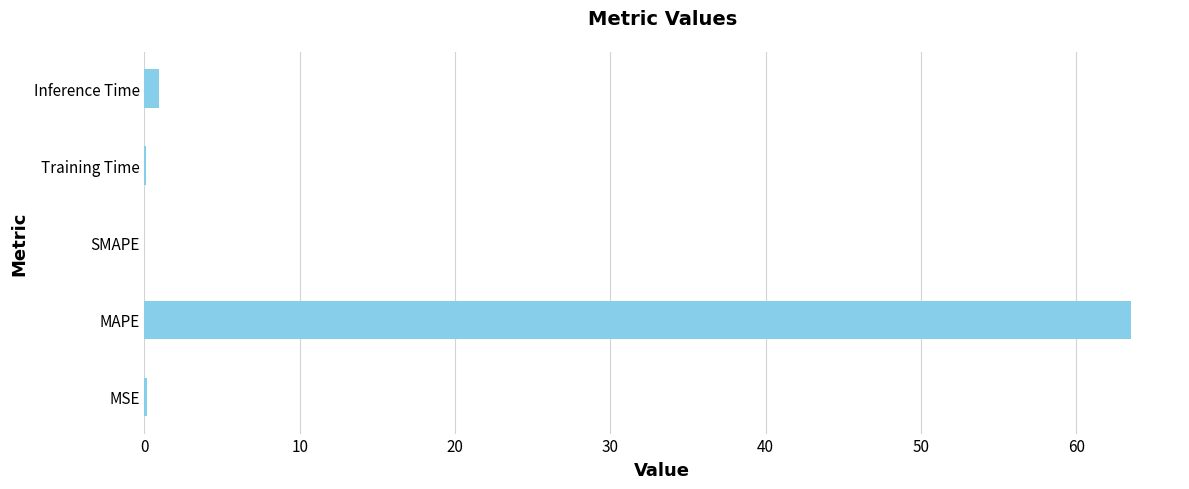

What is the greatest value displayed?

63.5